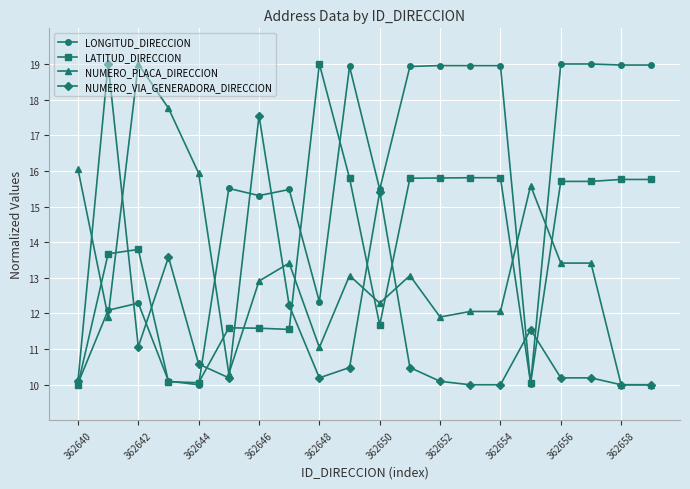

What is the minimum value for NUMERO_PLACA_DIRECCION?

10.0